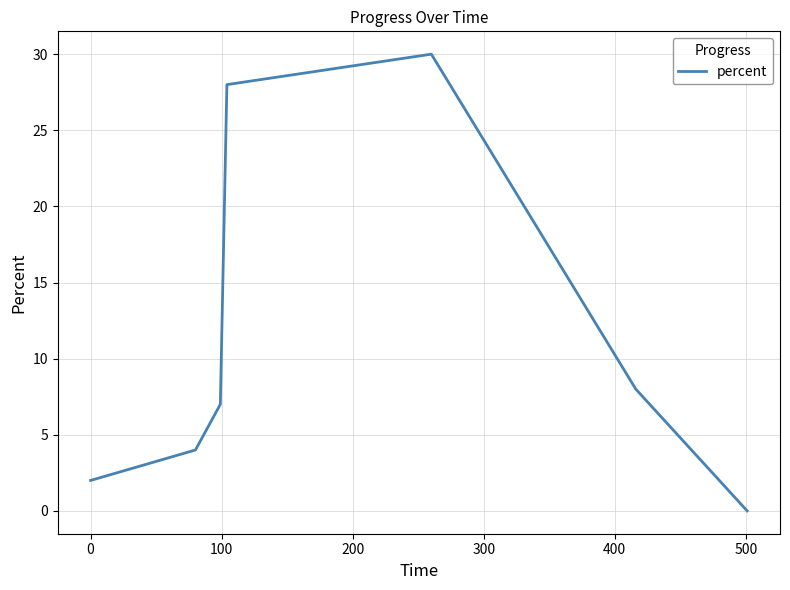

What is the difference between the maximum and second lowest values?

28